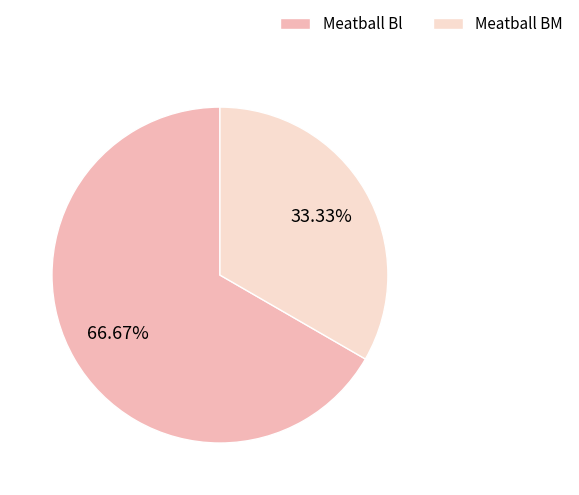

What portion of the pie excludes Meatball Bl?

33.3%